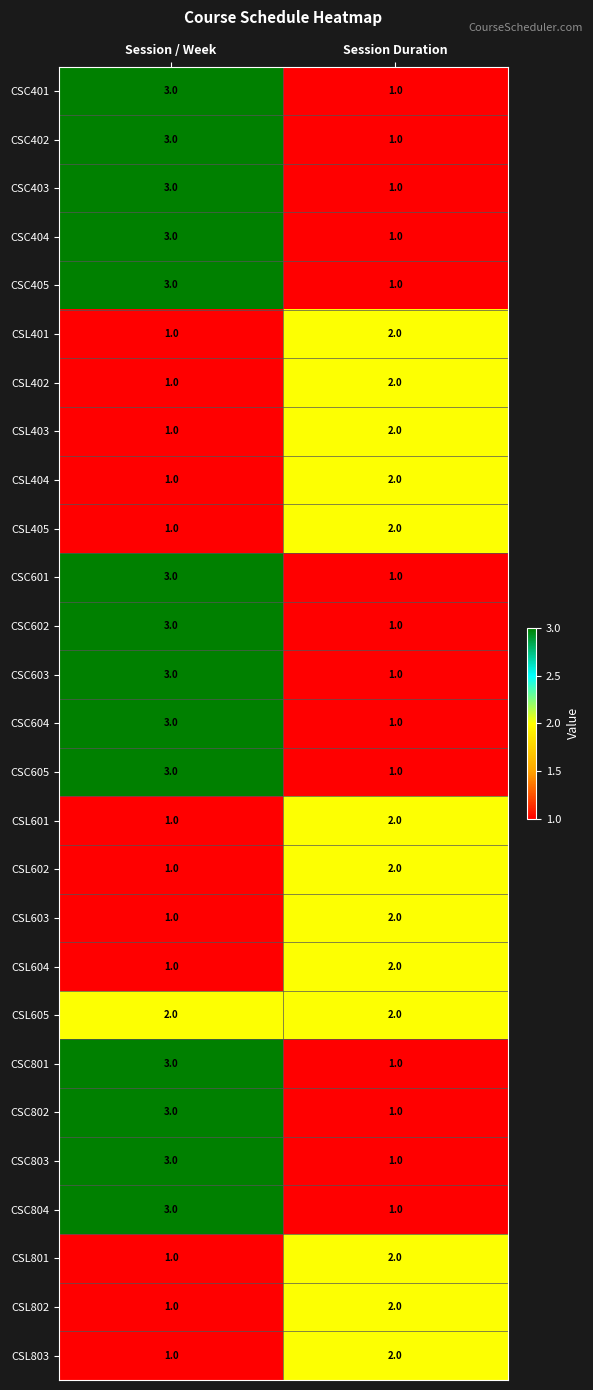

List the labels in order of CSL601 value, largest first.

Session Duration, Session / Week